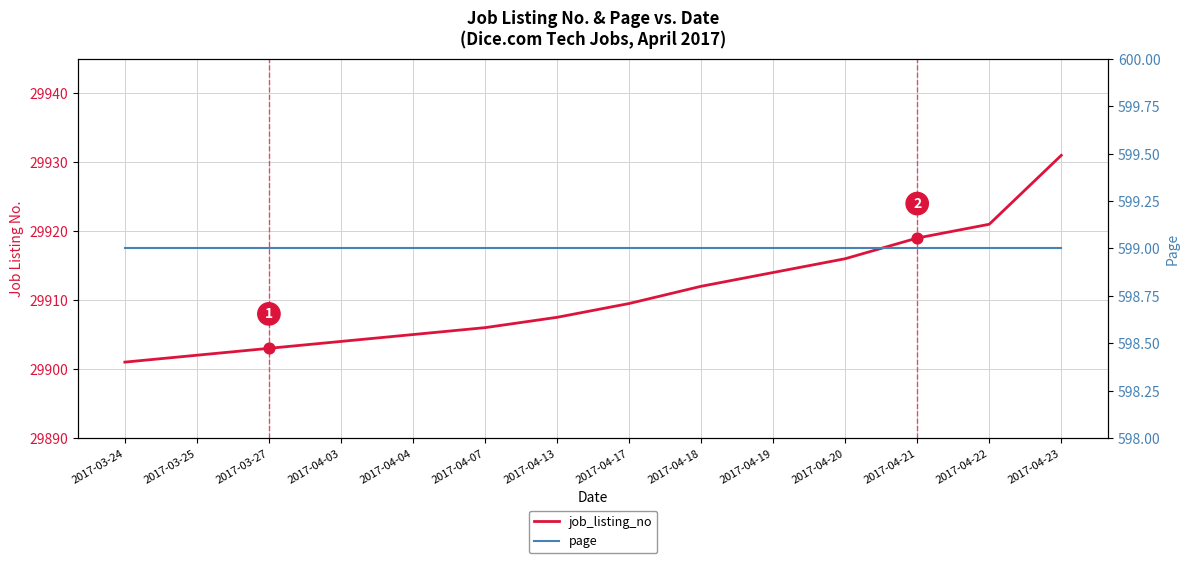

Is the value of page at 2017-03-27 greater than the value of job_listing_no at 2017-04-04?

No